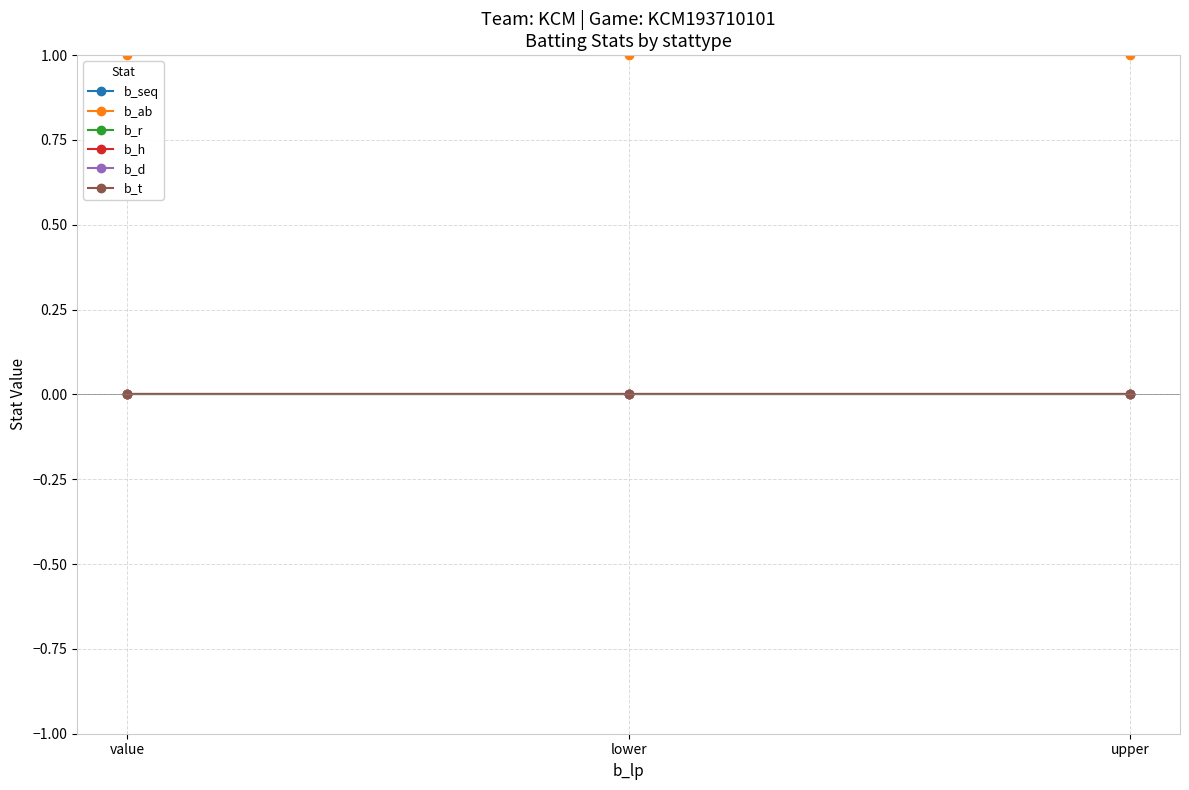

Between value and upper, which series saw the biggest shift?

b_seq